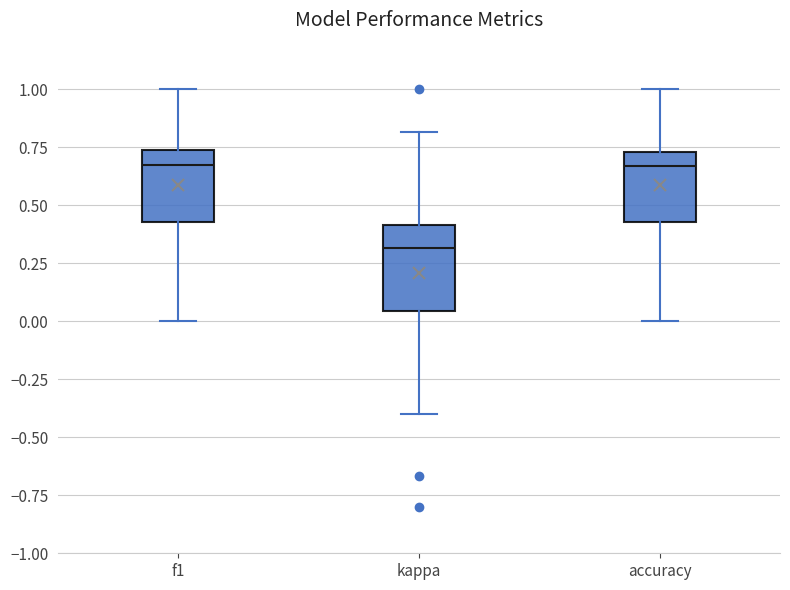

Reading left to right, transcribe this box plot: for each box, give where its median line is, the range the box spans, and where its two whiskers end, as read against the y-axis. The values are not printed on the chart, so give them approximately, as read against the axis.

f1: median 0.65, box 0.45 to 0.75, whiskers 0.00 to 1.00
kappa: median 0.30, box 0.05 to 0.40, whiskers -0.40 to 0.80
accuracy: median 0.65, box 0.45 to 0.75, whiskers 0.00 to 1.00